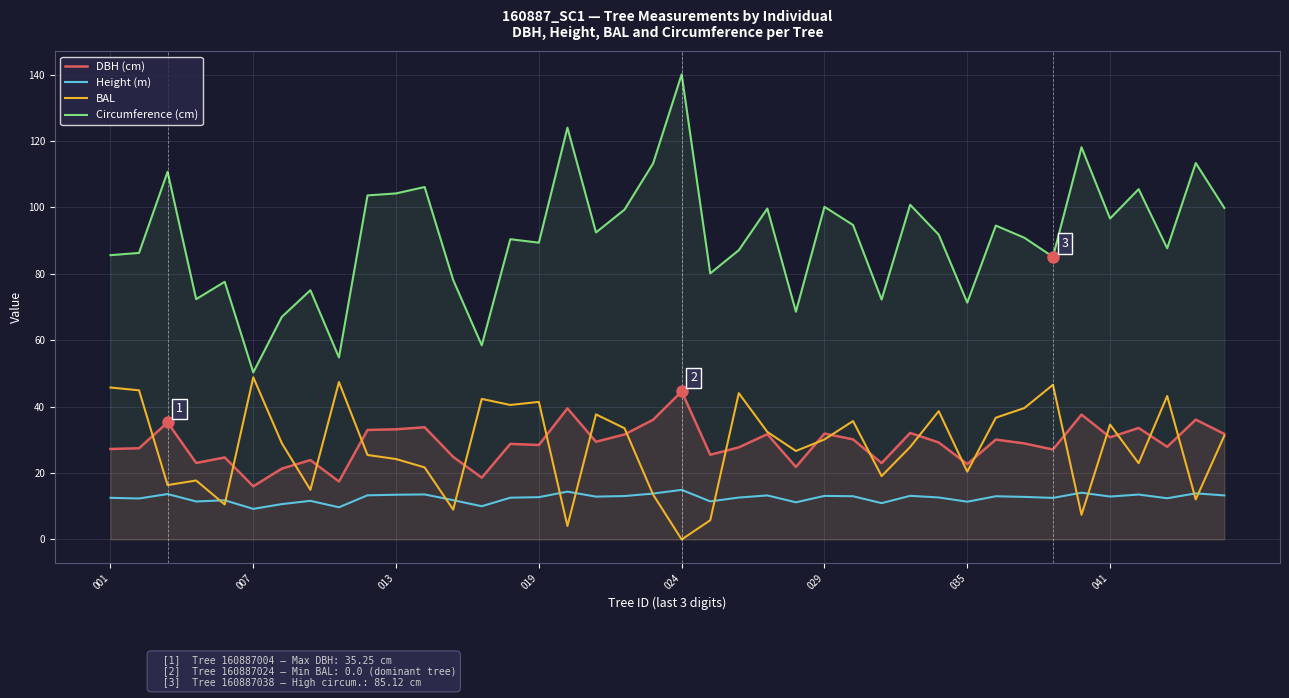

The value of DBH (cm) at 33 is 27.1. True or false?

True